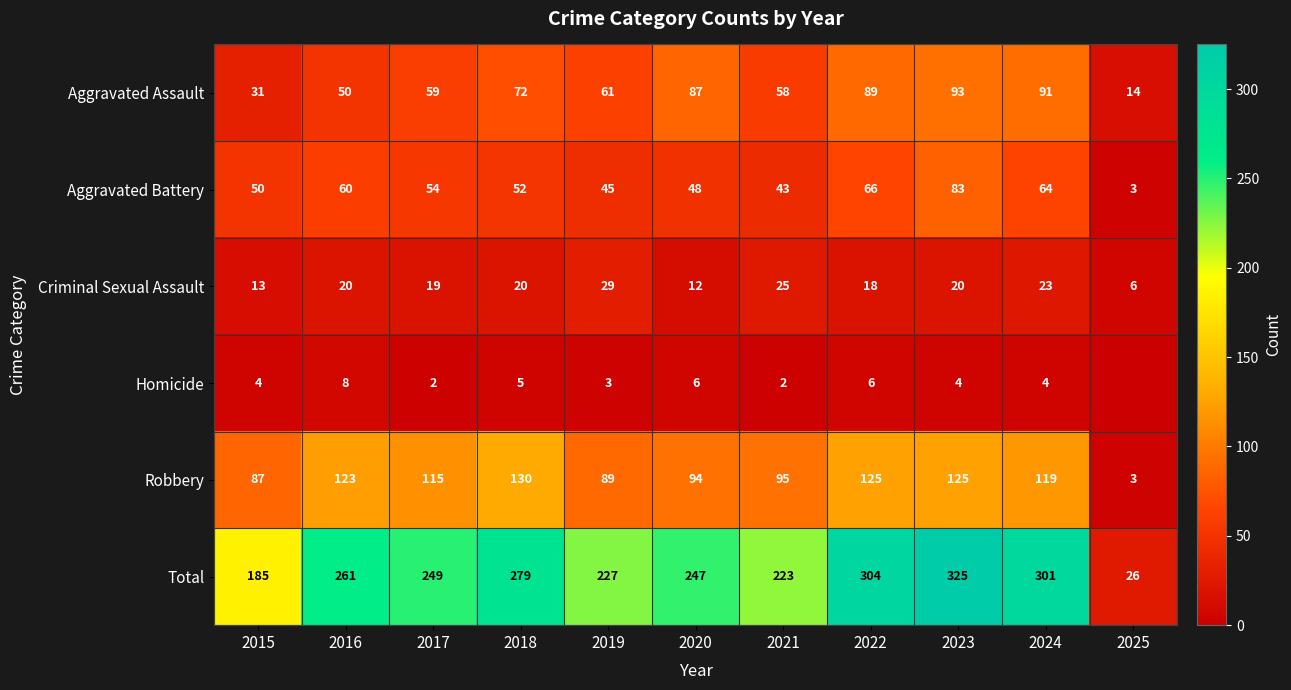

Where does the Total series first go above 249?

2016